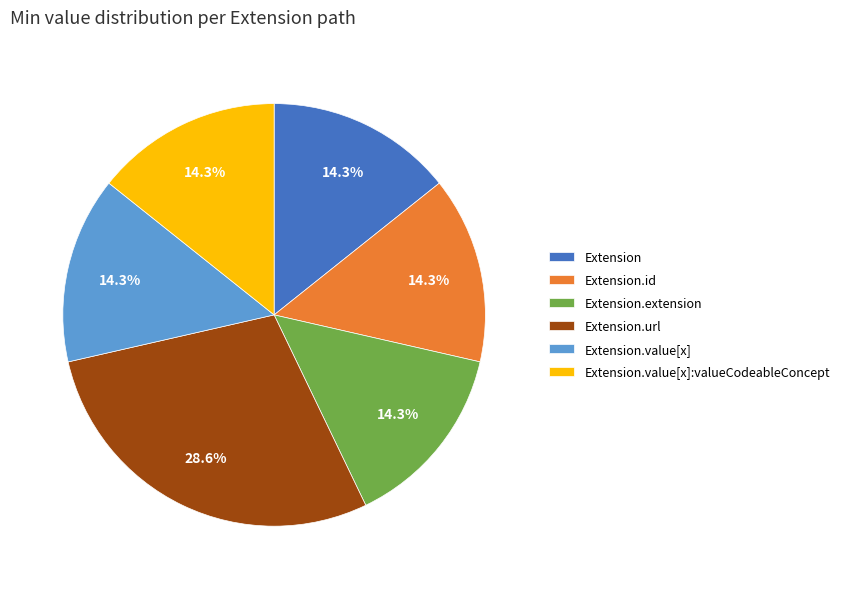

What percentage do Extension.extension and Extension.value[x] together represent?

28.6%